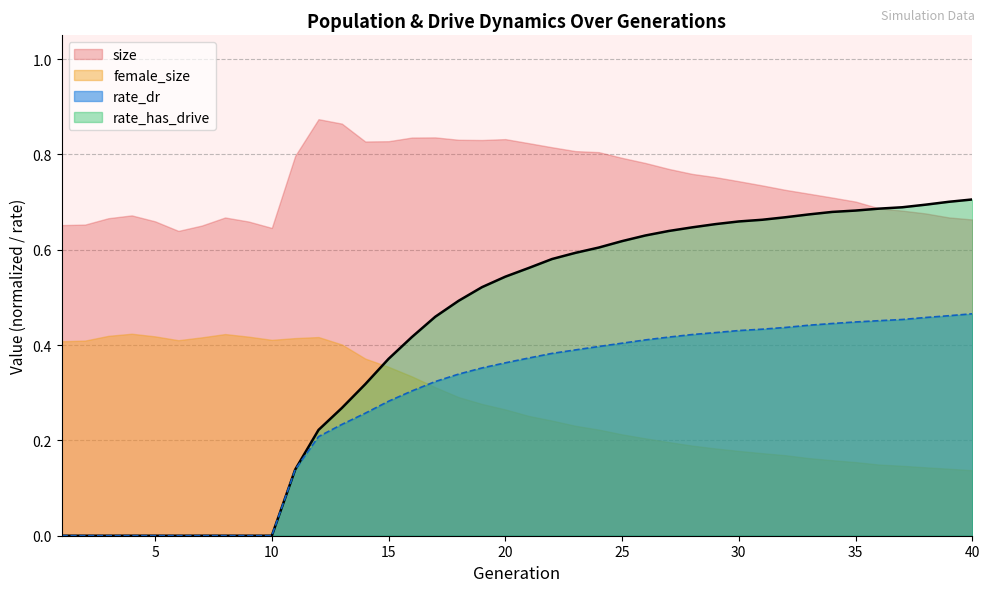

At how many categories does at least one series exceed 0?

40